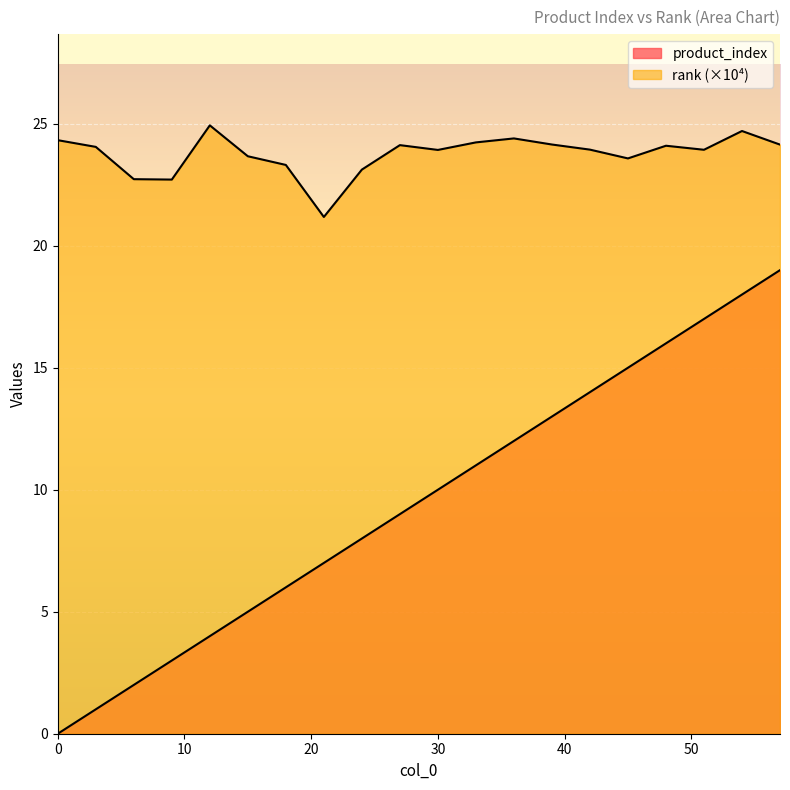

The value of product_index at 36 is 6.6. True or false?

False